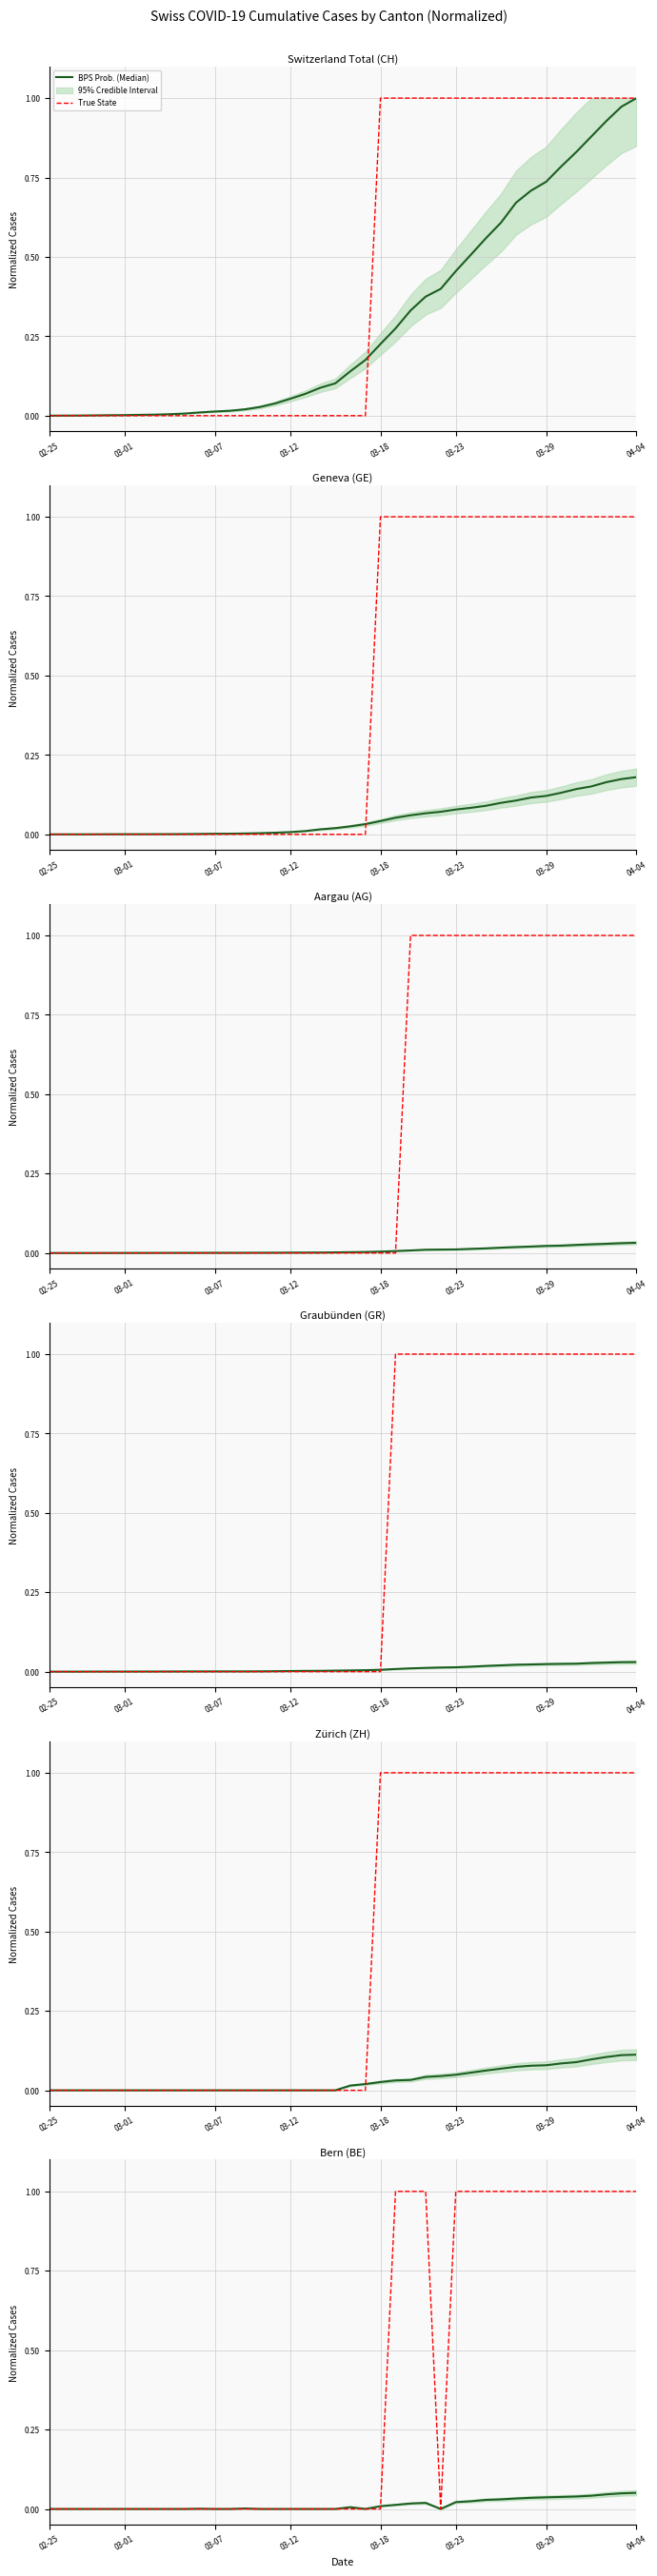

At which label is BPS Prob. (Median) closest to 0?

02-25